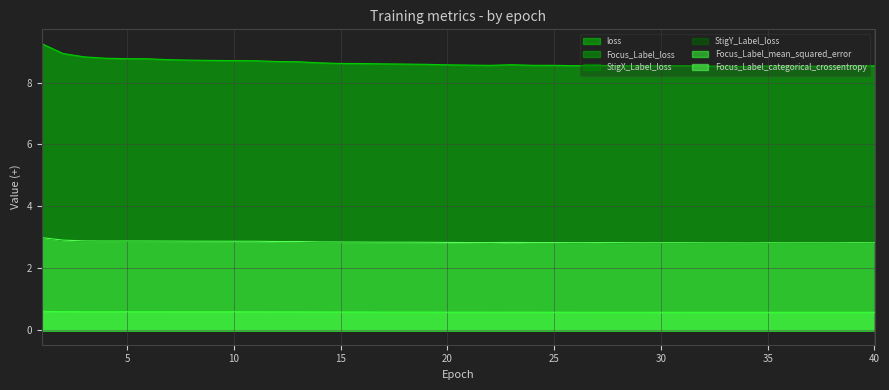

What is the greatest value displayed?

9.3